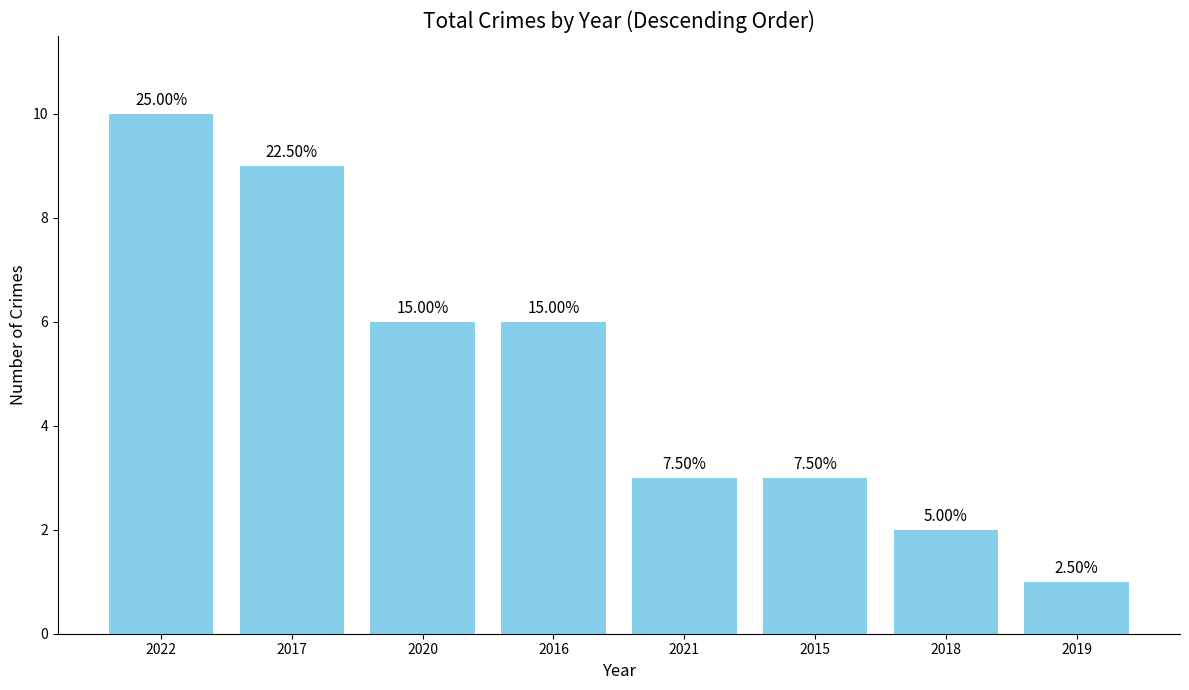

Approximately how many times larger is the value at 2020 compared to 2021?

2.0